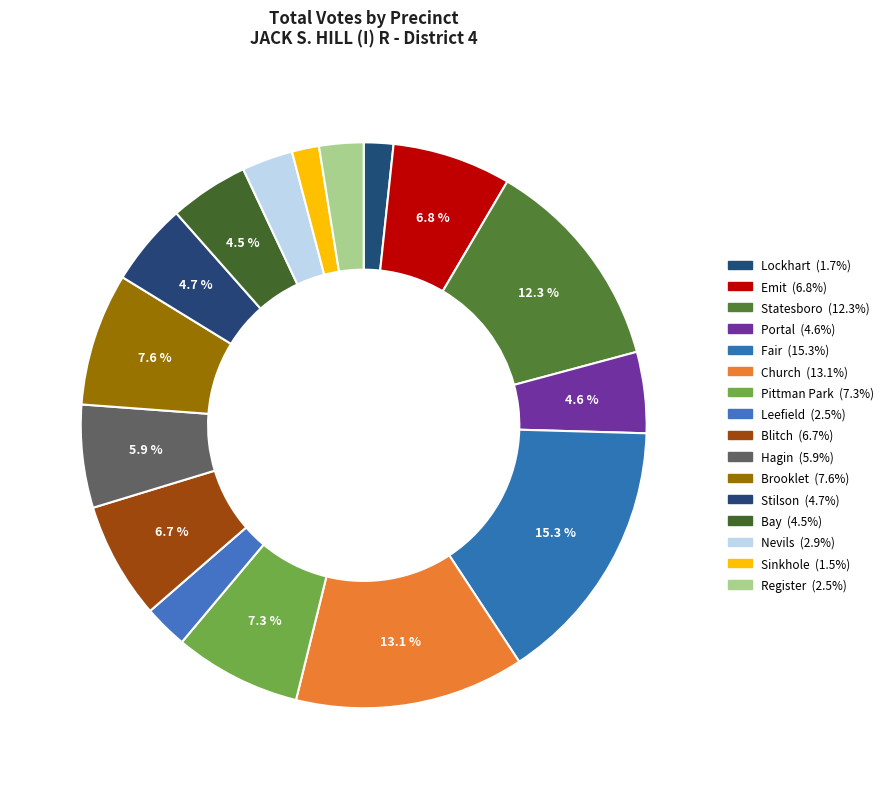

What is the ratio of the value at Pittman Park to the value at Emit?

1.1